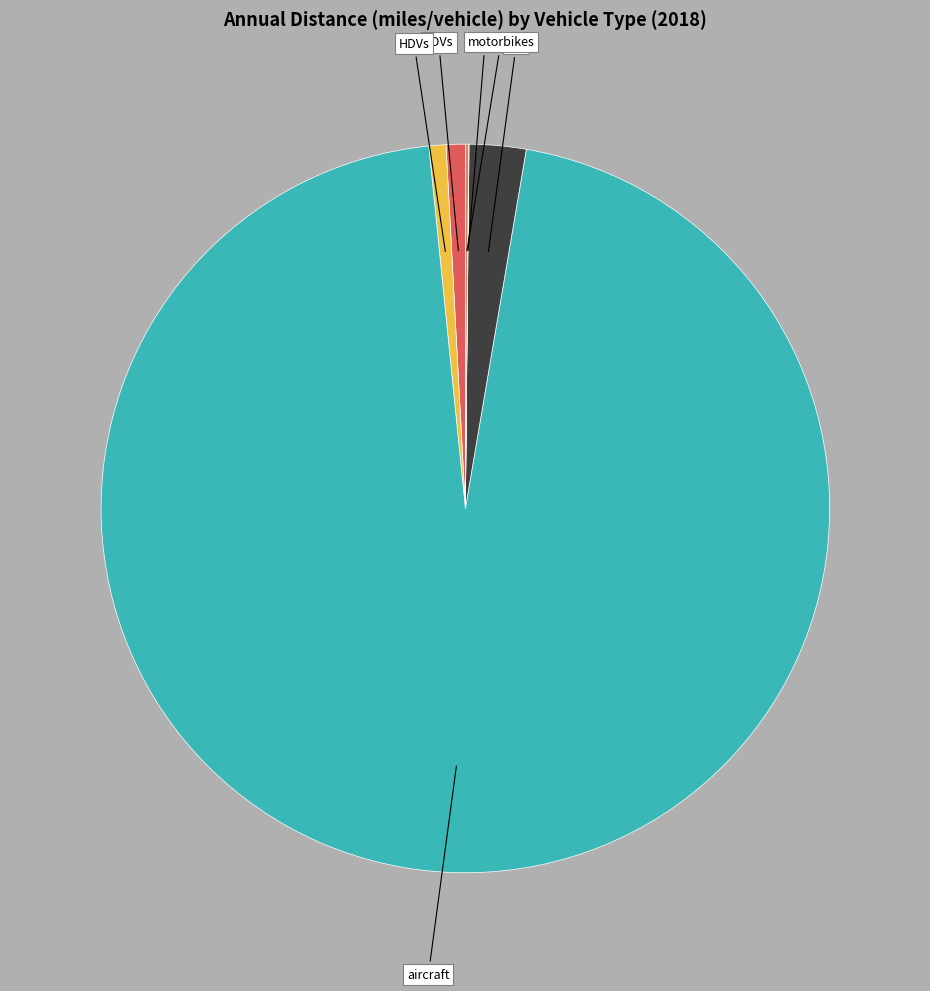

True or false: rail accounts for 17% of the total.

False